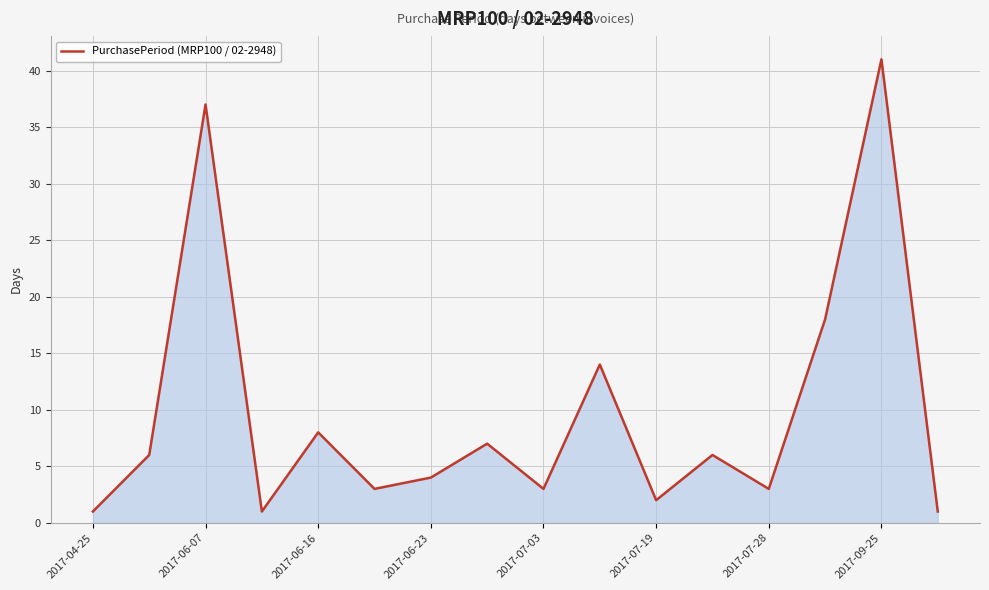

What is the difference between the maximum and minimum values?

40